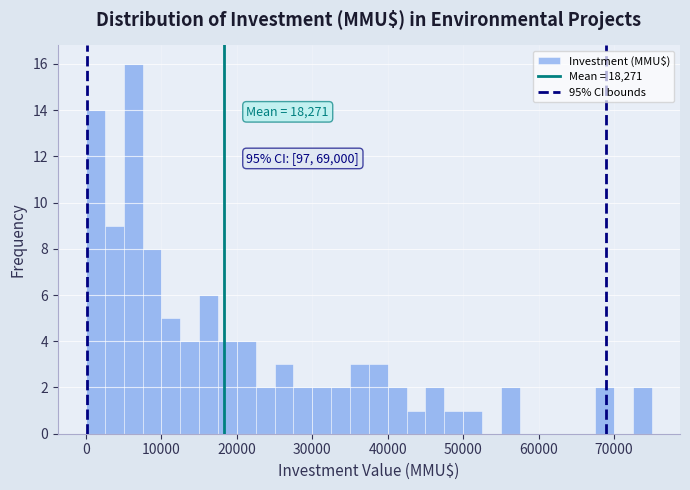

Read against the x-axis, roughly where is the centre of the tallest bar?

6000